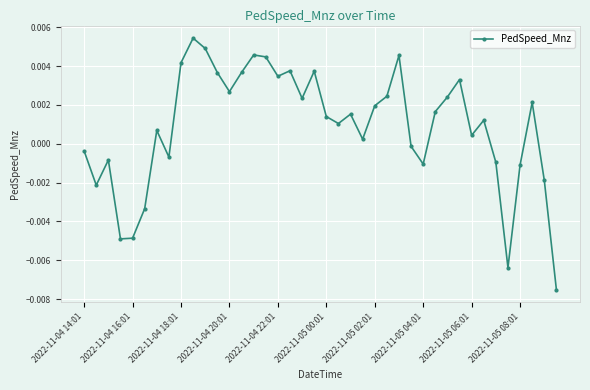

True or false: there are more than 2 points higher than both neighbors.

True